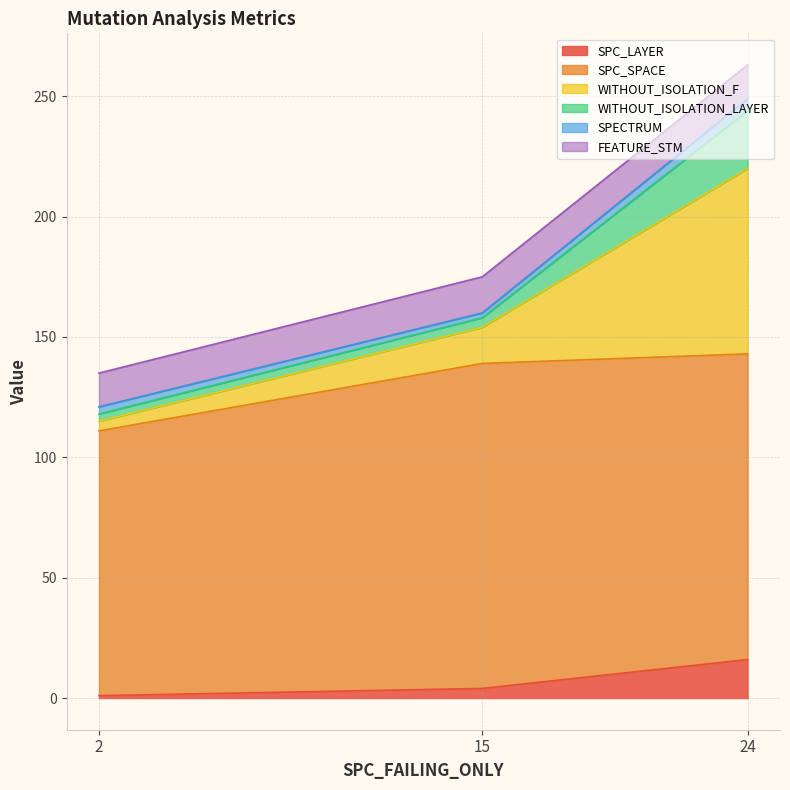

Does the chart have visible grid lines?

Yes